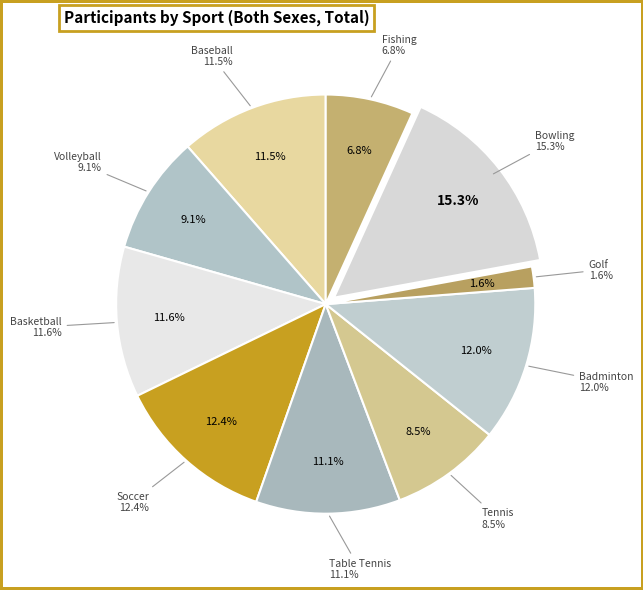

What is the smallest slice in the pie chart?

Golf